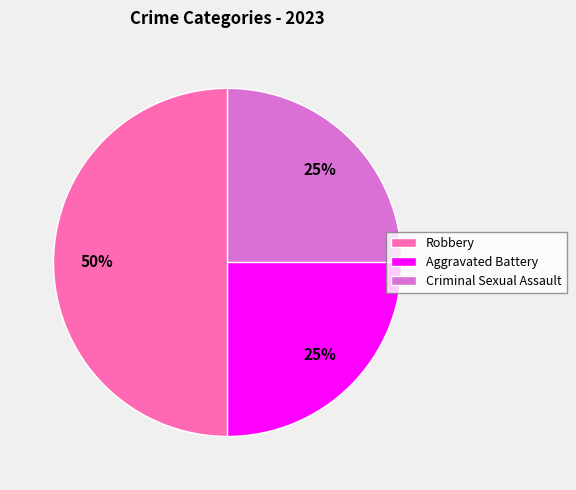

Which category has the biggest portion of the pie?

Robbery